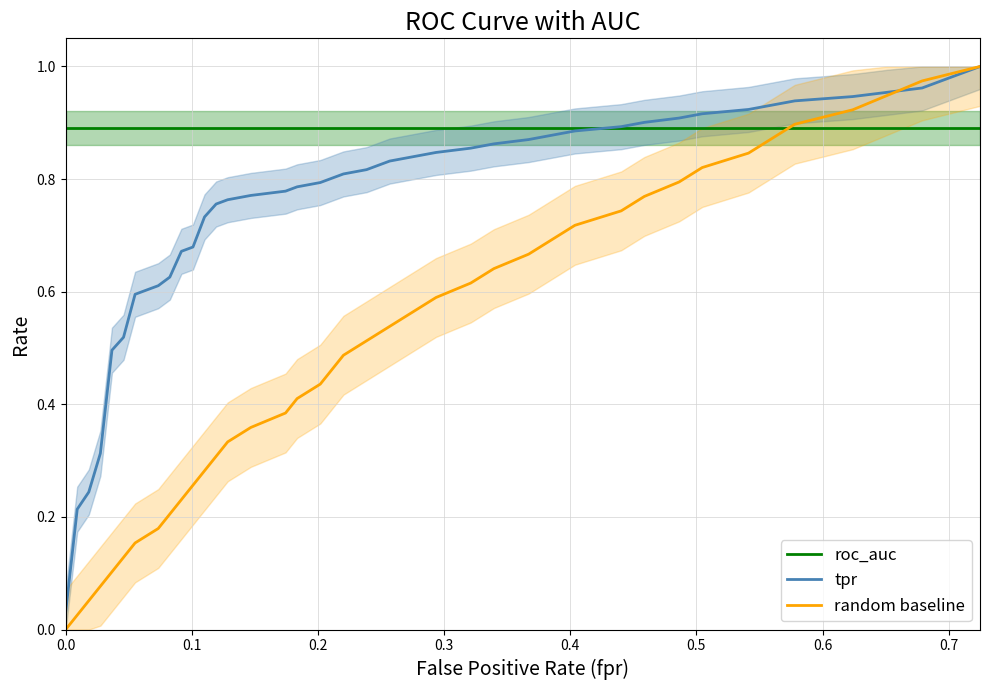

The roc_auc series shows 0.3 at 37. True or false?

False